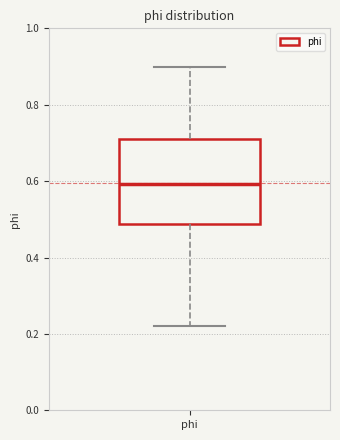

Read this box plot against the y-axis: the position of the median line, the range covered by the box, and the ends of both whiskers. The values are not printed on the chart, so give them approximately, as read against the axis.

median 0.60, box 0.48 to 0.70, whiskers 0.22 to 0.90